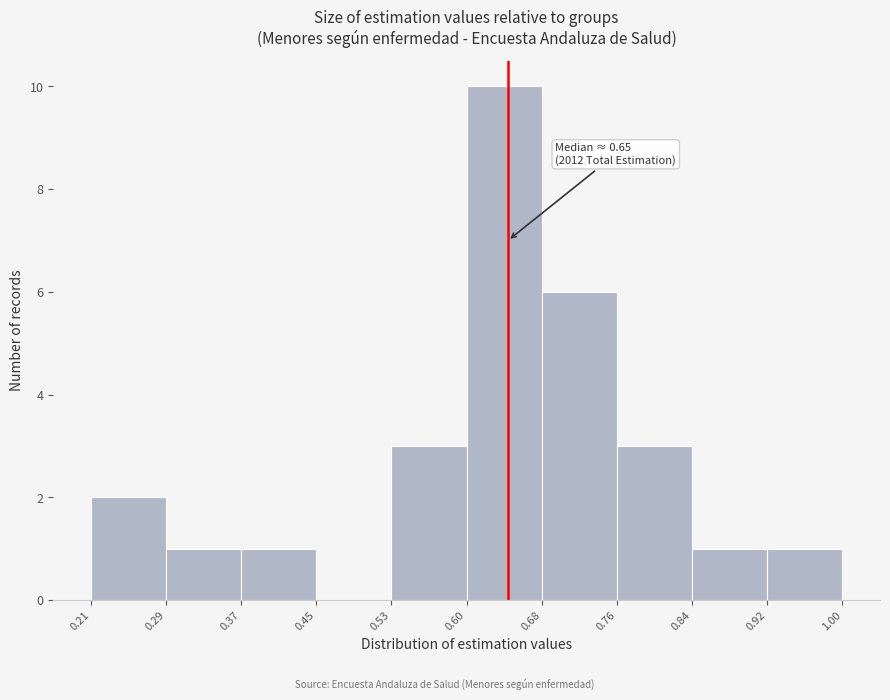

Which range on the x-axis has the tallest bar?

0.60 to 0.68